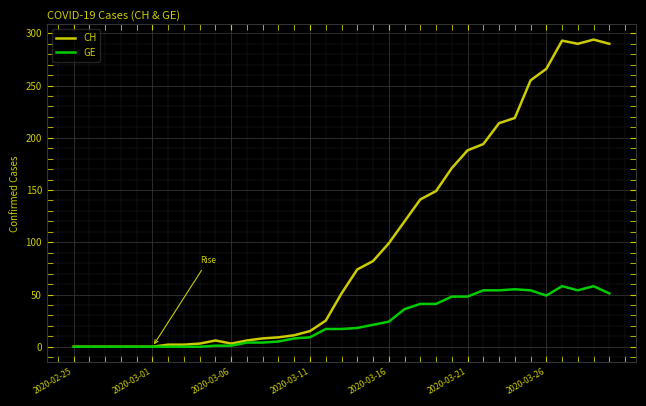

Which series has the largest range (max minus min)?

CH